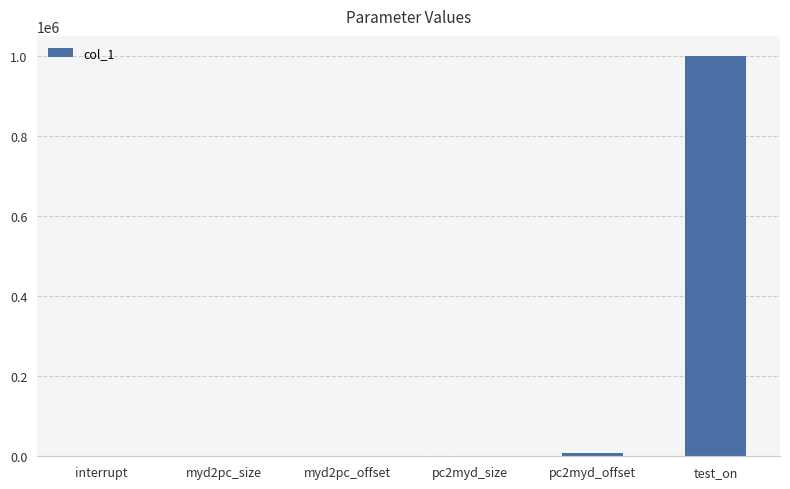

How many categories are shown in the chart?

6